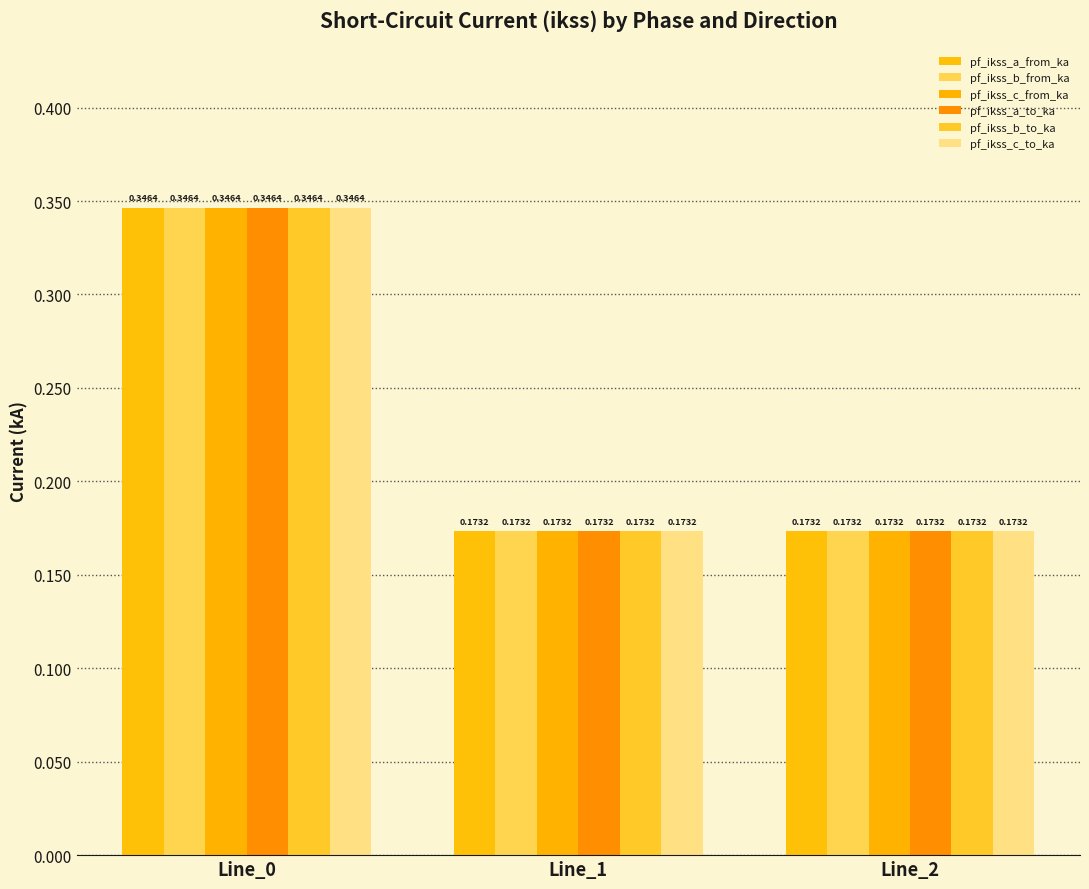

At which label does pf_ikss_a_from_ka reach its minimum?

Line_2